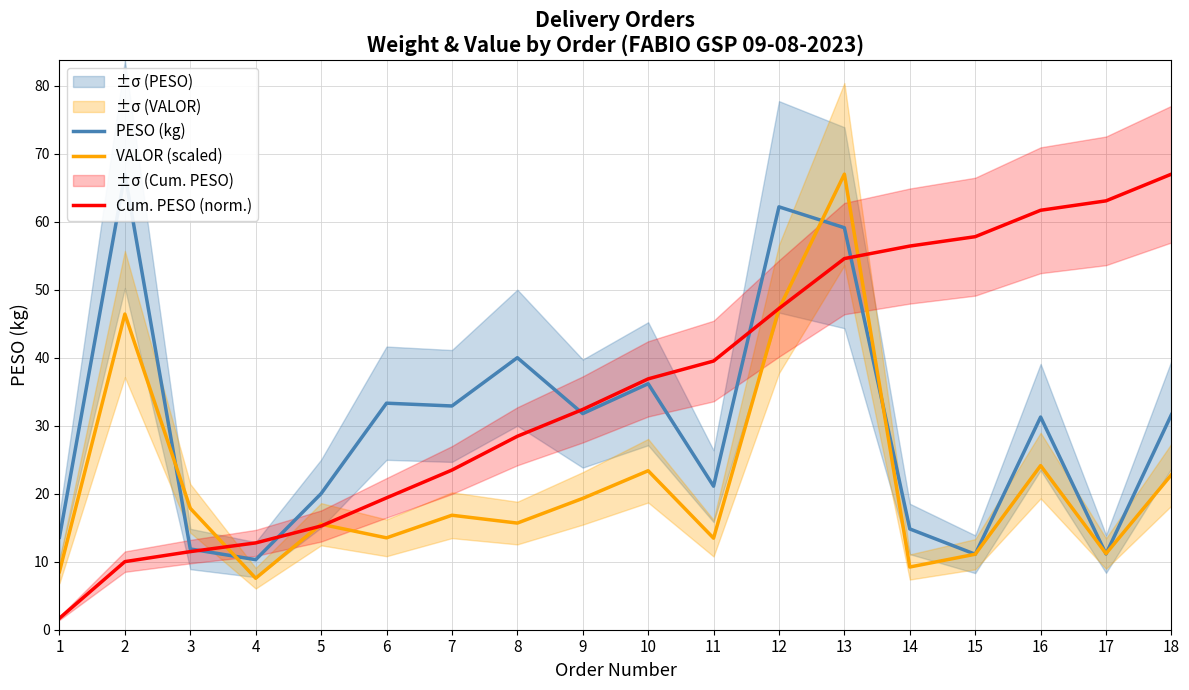

What is the minimum value for VALOR (scaled)?

7.6